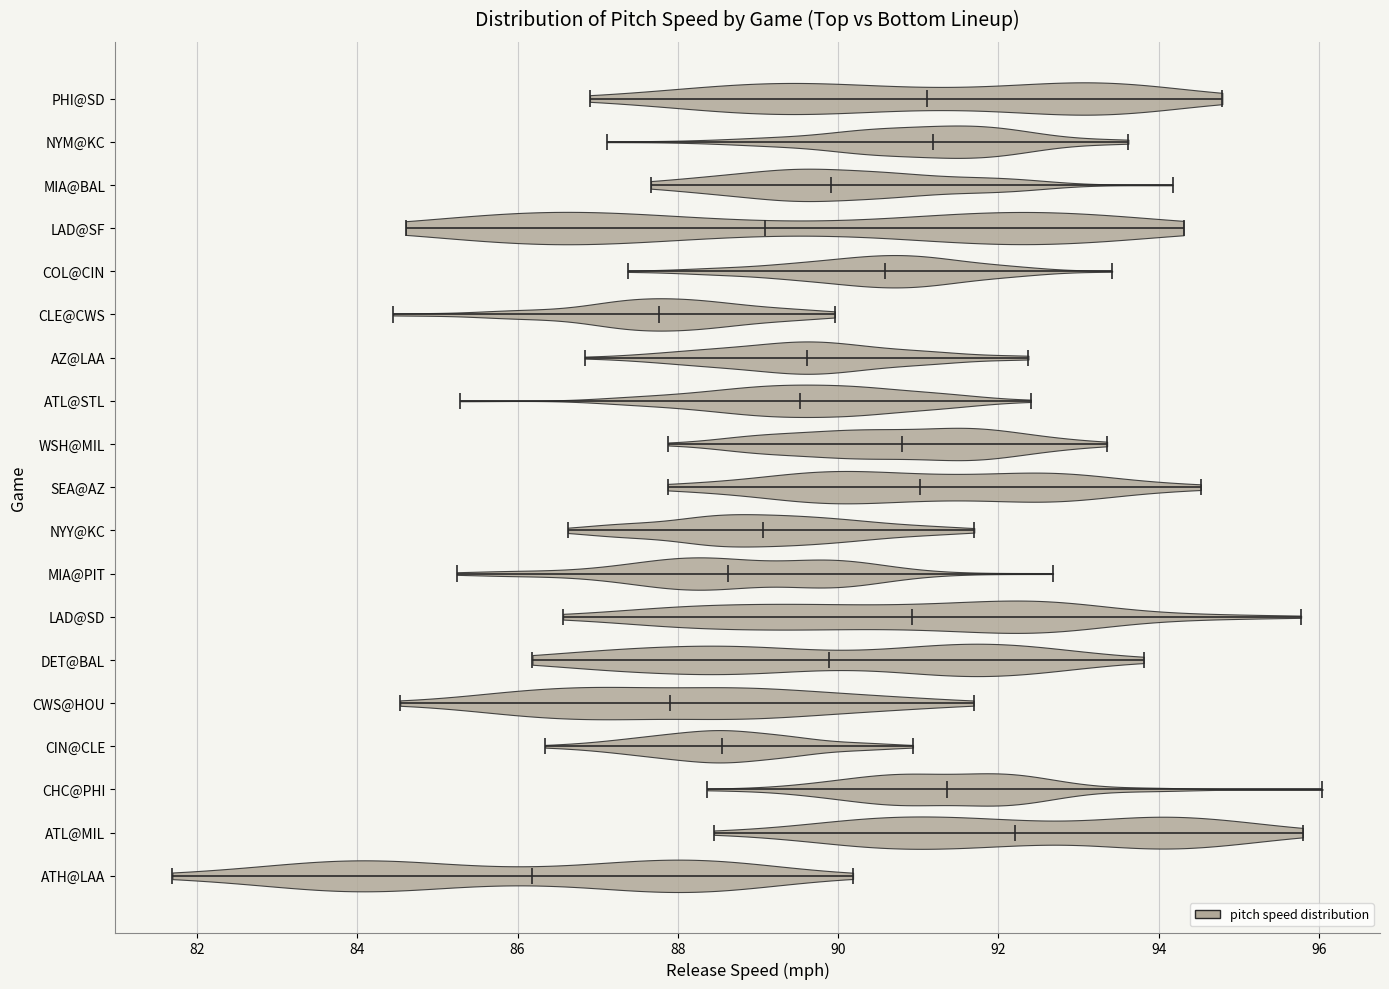

Reading bottom to top, read every violin against the x-axis: where its median line is, and the lowest and highest points it reaches. The values are not printed on the chart, so give them approximately, as read against the axis.

ATH@LAA: median line 86.2, lowest point 81.6, highest point 90.2
ATL@MIL: median line 92.2, lowest point 88.4, highest point 95.8
CHC@PHI: median line 91.4, lowest point 88.4, highest point 96.0
CIN@CLE: median line 88.6, lowest point 86.4, highest point 91.0
CWS@HOU: median line 88.0, lowest point 84.6, highest point 91.6
DET@BAL: median line 89.8, lowest point 86.2, highest point 93.8
LAD@SD: median line 91.0, lowest point 86.6, highest point 95.8
MIA@PIT: median line 88.6, lowest point 85.2, highest point 92.6
NYY@KC: median line 89.0, lowest point 86.6, highest point 91.6
SEA@AZ: median line 91.0, lowest point 87.8, highest point 94.6
WSH@MIL: median line 90.8, lowest point 87.8, highest point 93.4
ATL@STL: median line 89.6, lowest point 85.2, highest point 92.4
AZ@LAA: median line 89.6, lowest point 86.8, highest point 92.4
CLE@CWS: median line 87.8, lowest point 84.4, highest point 90.0
COL@CIN: median line 90.6, lowest point 87.4, highest point 93.4
LAD@SF: median line 89.0, lowest point 84.6, highest point 94.4
MIA@BAL: median line 90.0, lowest point 87.6, highest point 94.2
NYM@KC: median line 91.2, lowest point 87.2, highest point 93.6
PHI@SD: median line 91.2, lowest point 87.0, highest point 94.8